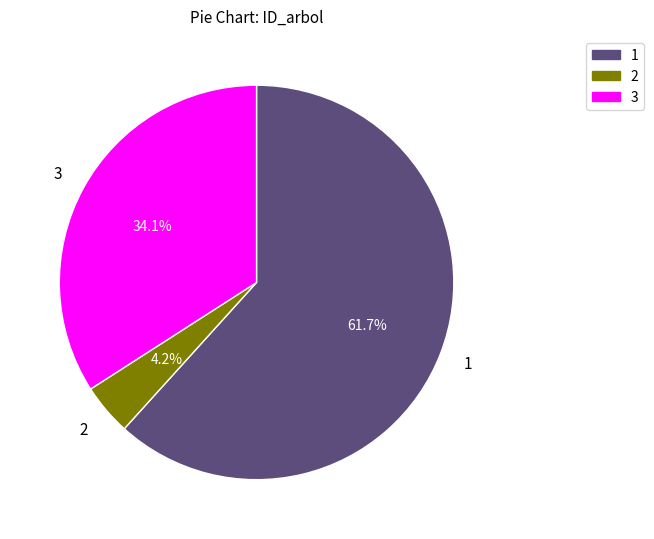

What is the ratio of the value at 3 to the value at 1?

0.6